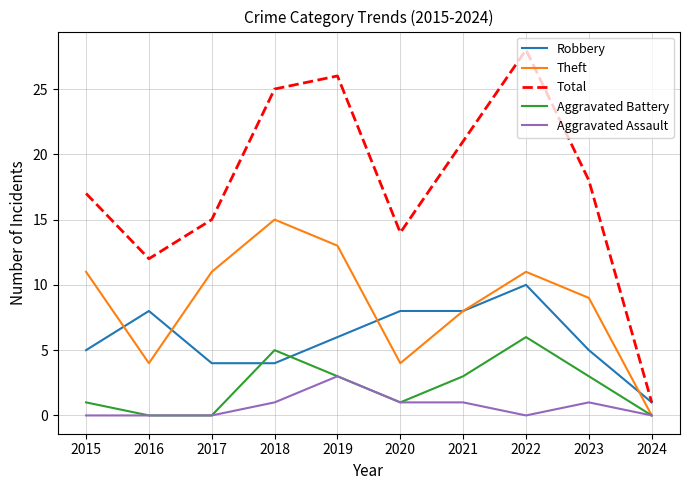

The Robbery series shows 1 at 2018. True or false?

False